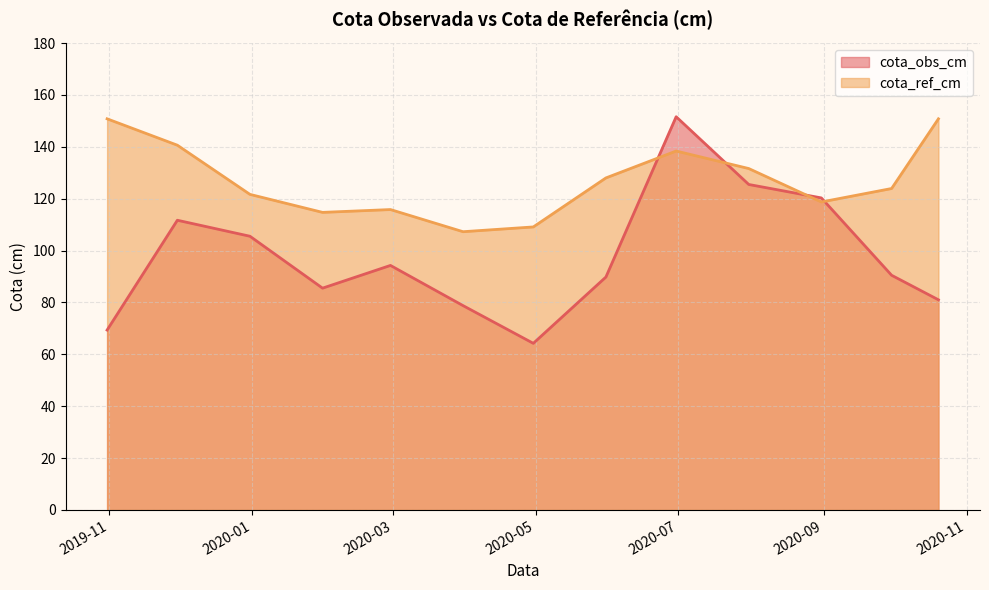

How many interior local valleys does the cota_ref_cm series have?

3